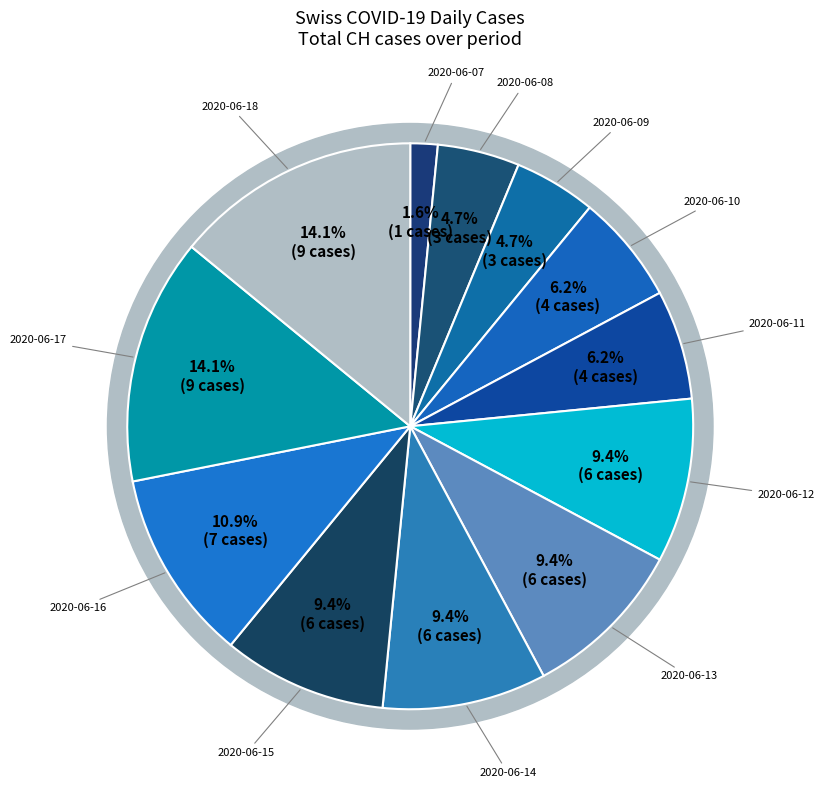

What portion of the pie excludes 2020-06-18?

85.9%